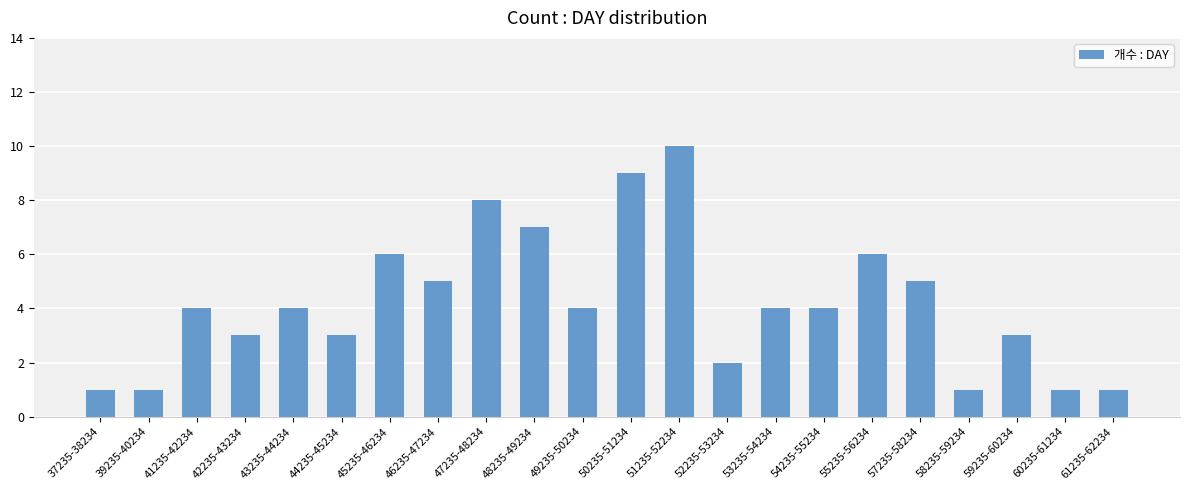

What is the difference between the maximum and second lowest values?

9